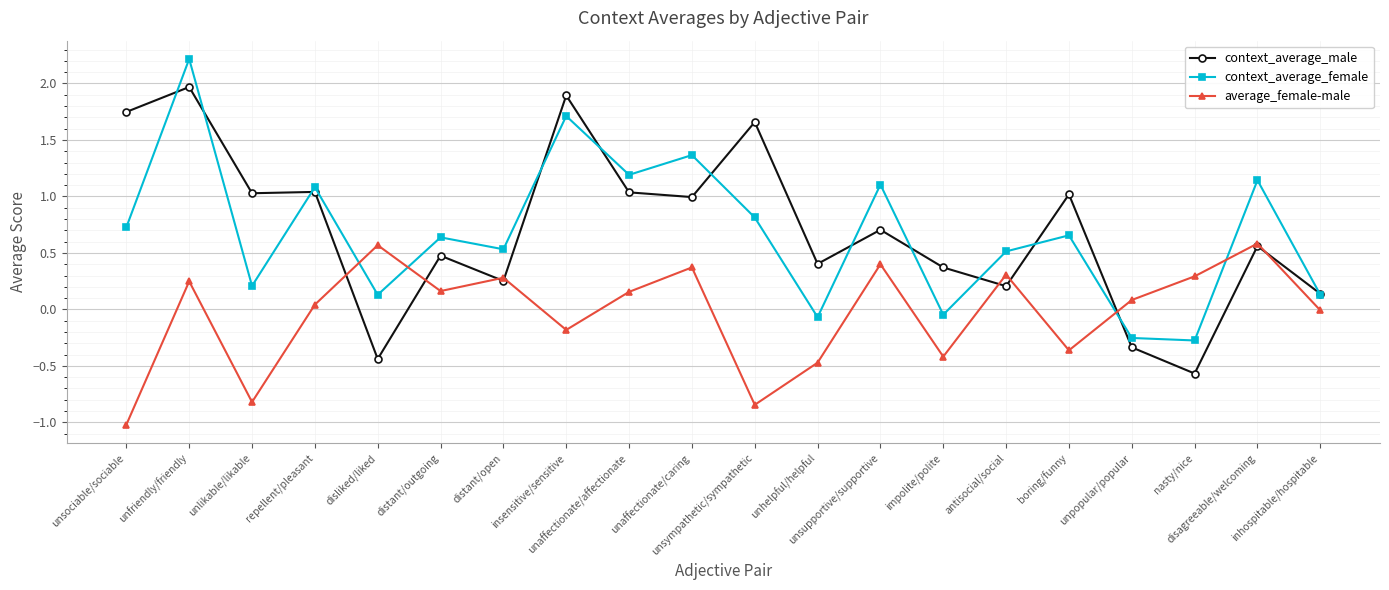

What is the label of the 8th point from the right?

unsupportive/supportive